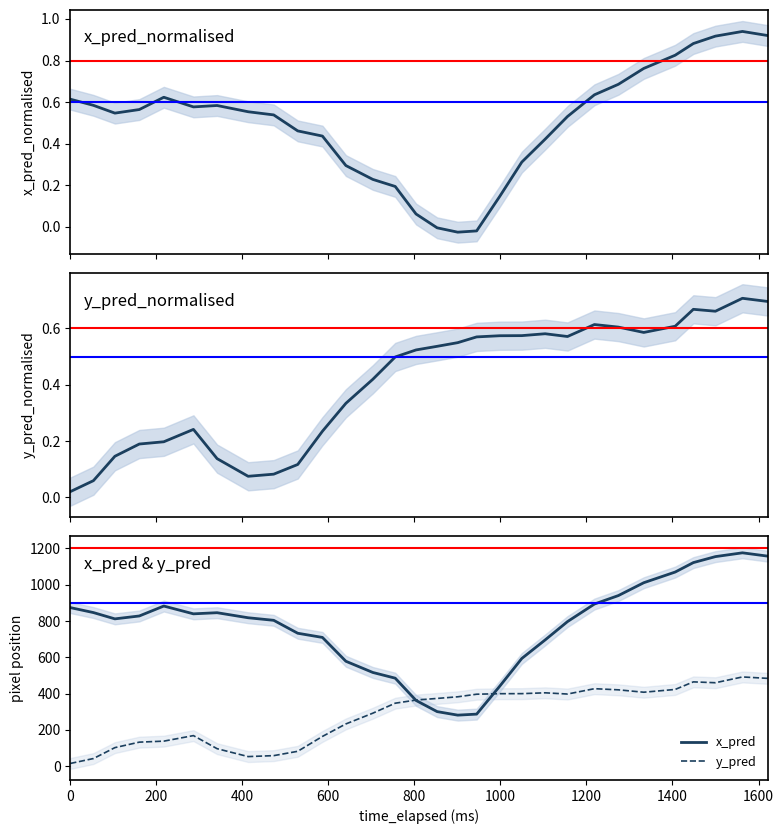

What is the lowest value of the x_pred series?

280.8